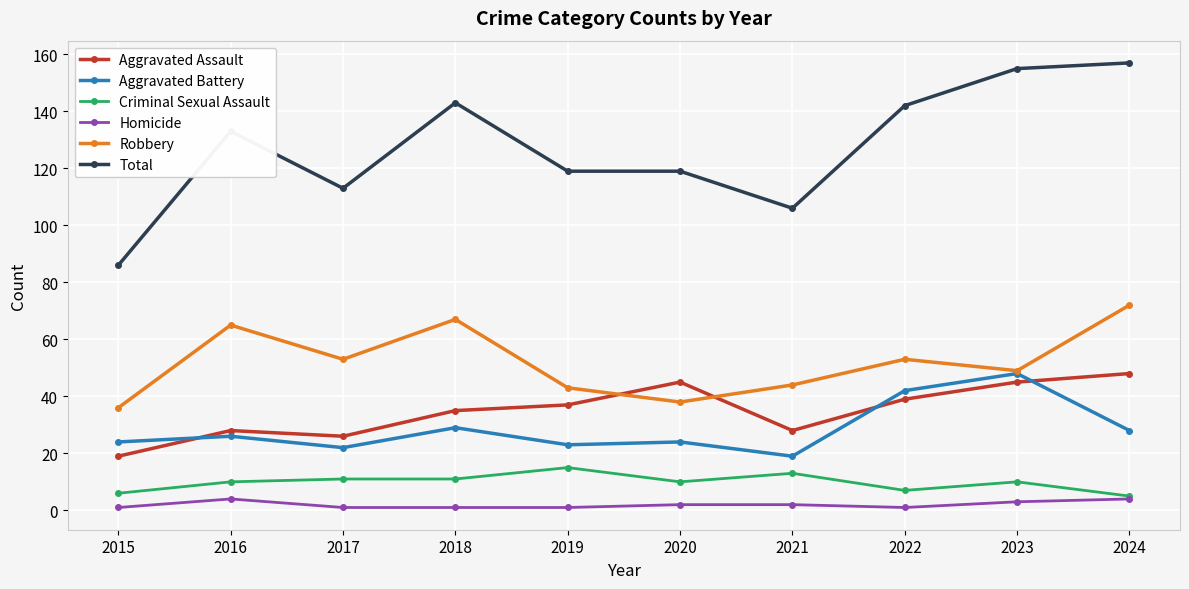

Is this an area chart (filled region under the line)?

No